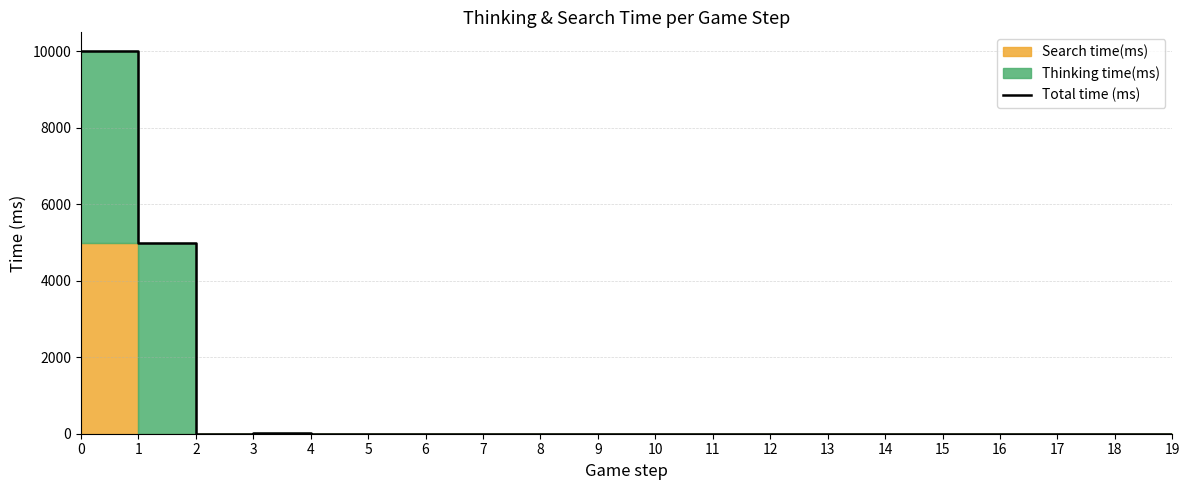

Rank the categories by value from lowest to highest.

5, 8, 9, 10, 15, 16, 18, 6, 7, 11, 12, 13, 14, 17, 19, 2, 4, 3, 1, 0